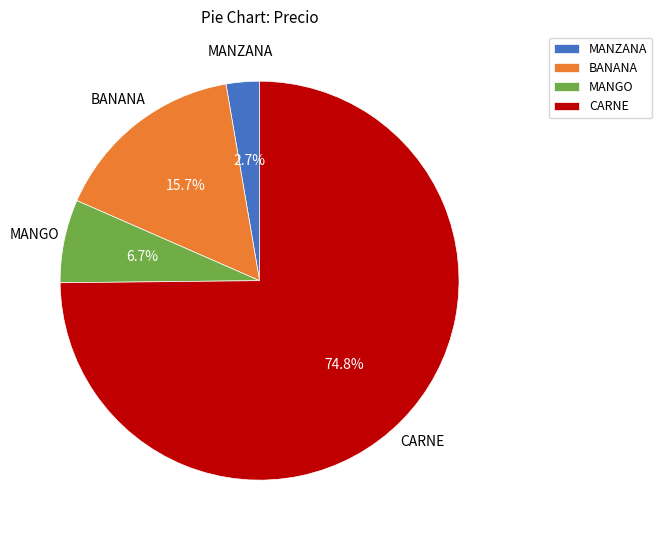

What percentage is the BANANA slice, to the nearest percent?

16%